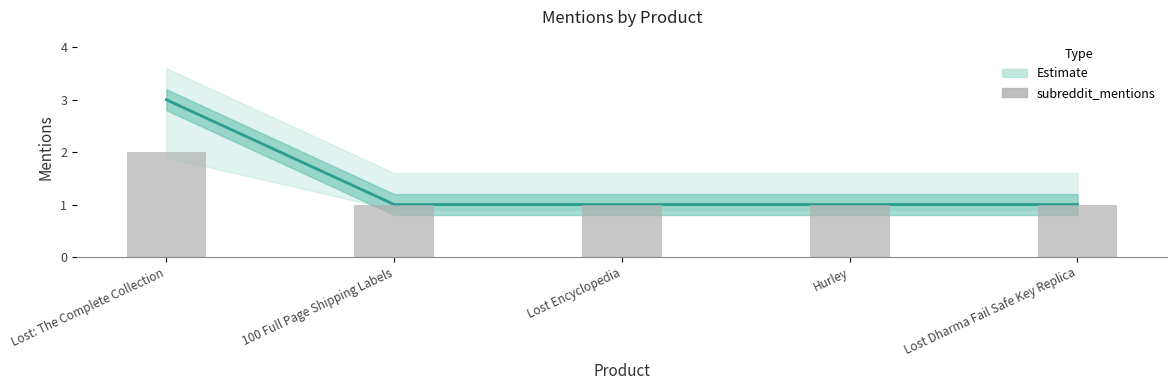

What is the maximum value shown in the chart?

2